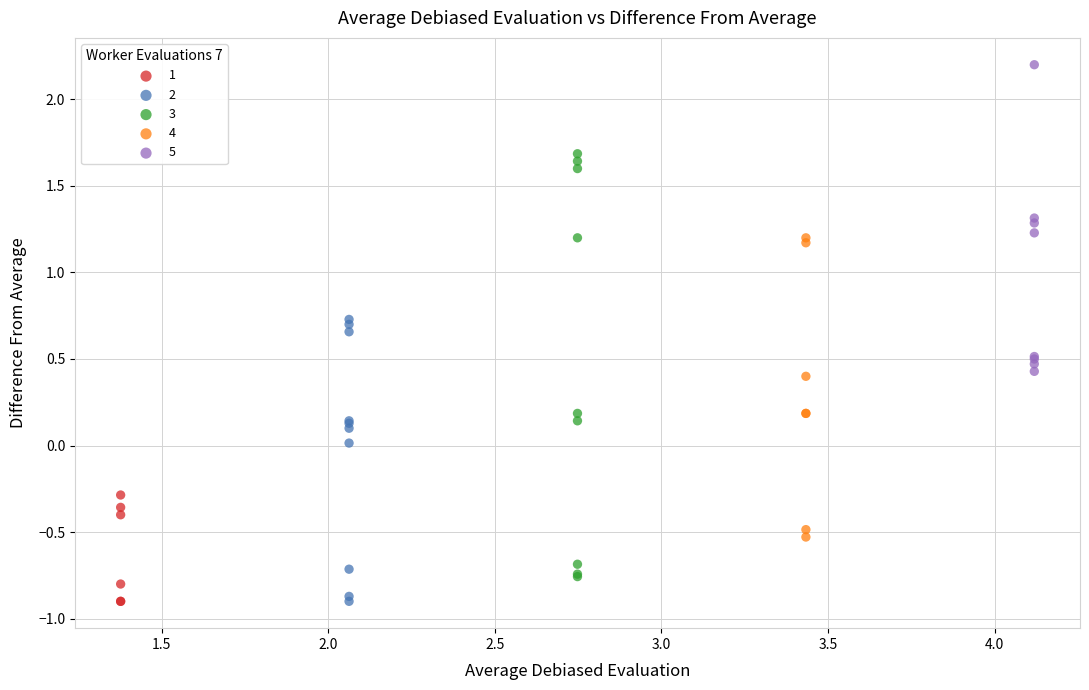

What are all the series names shown in the legend?

1, 2, 3, 4, 5